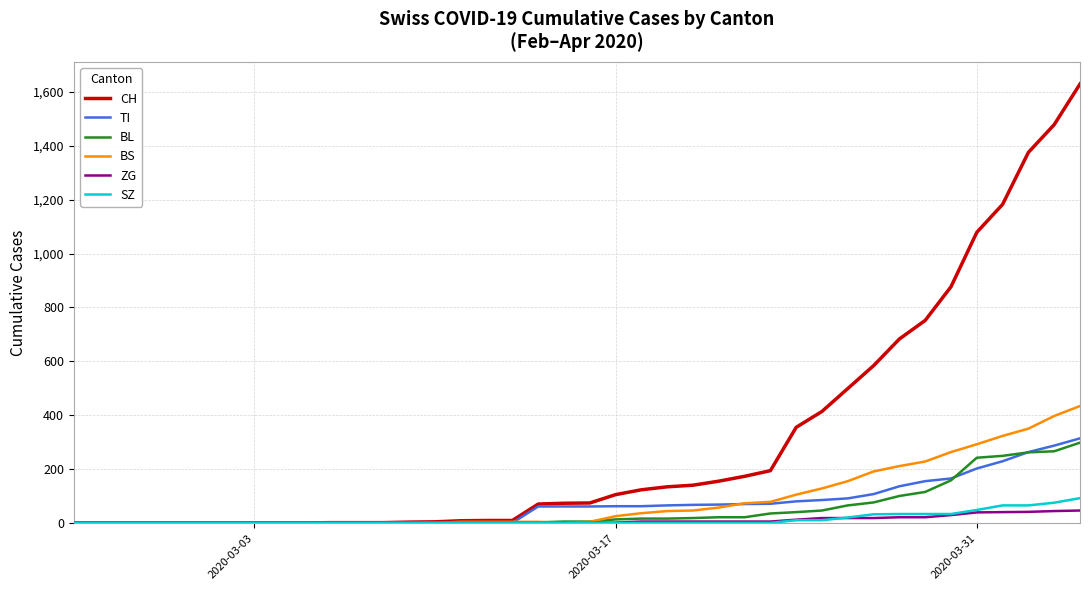

Which series has the widest spread of values?

CH